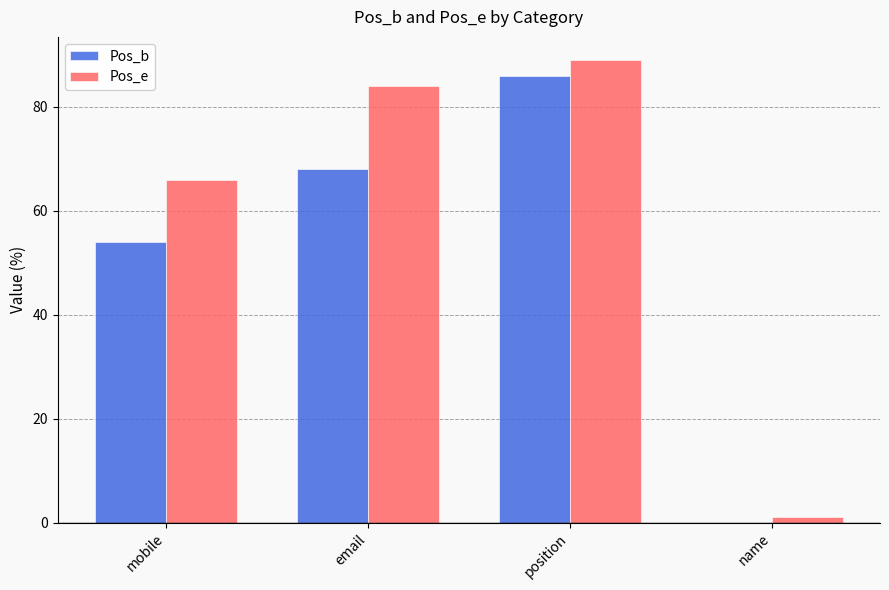

Reading left to right, what are all the values shown in this chart?

Pos_b: 54	68	86	0
Pos_e: 66	84	89	1